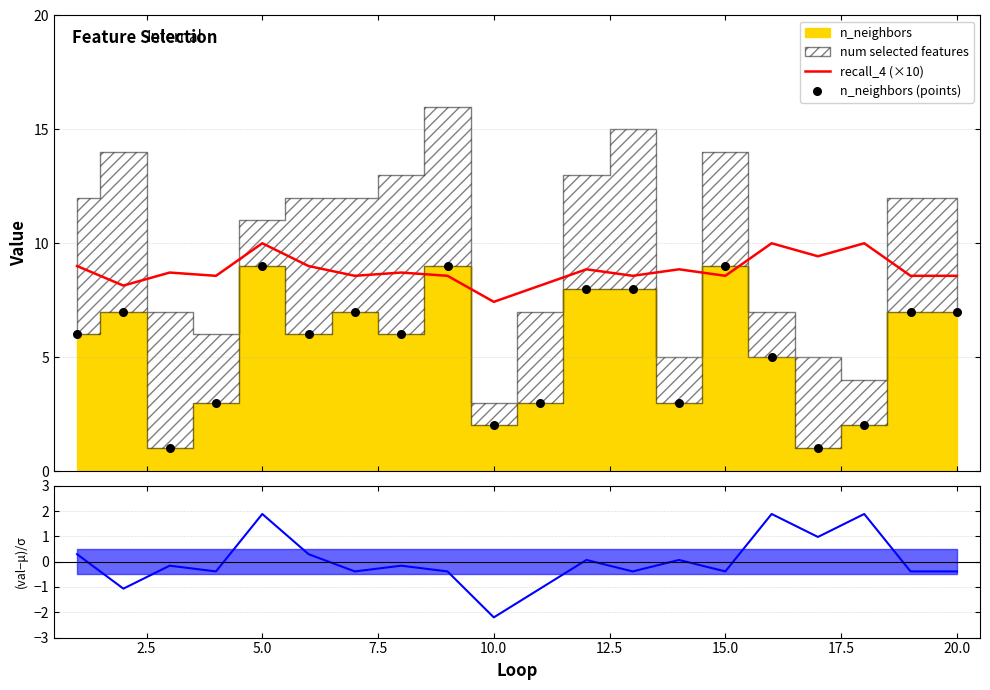

What is the lowest value of the recall_4 (×10) series?

7.4